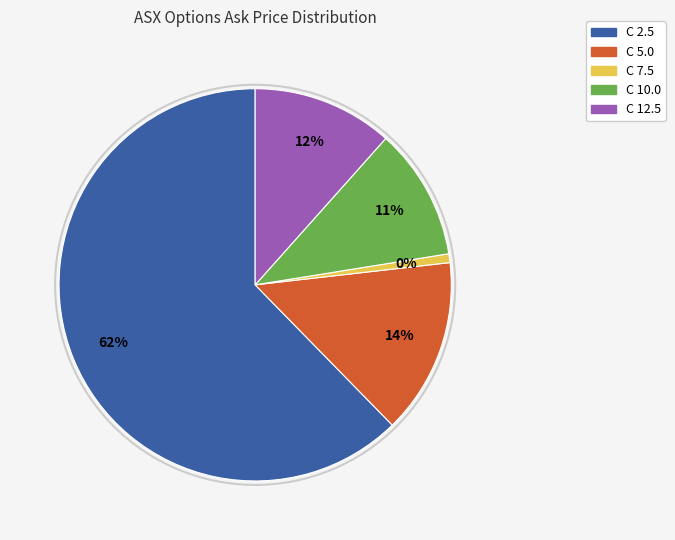

True or false: ASX220819C00005000 accounts for 1% of the total.

False